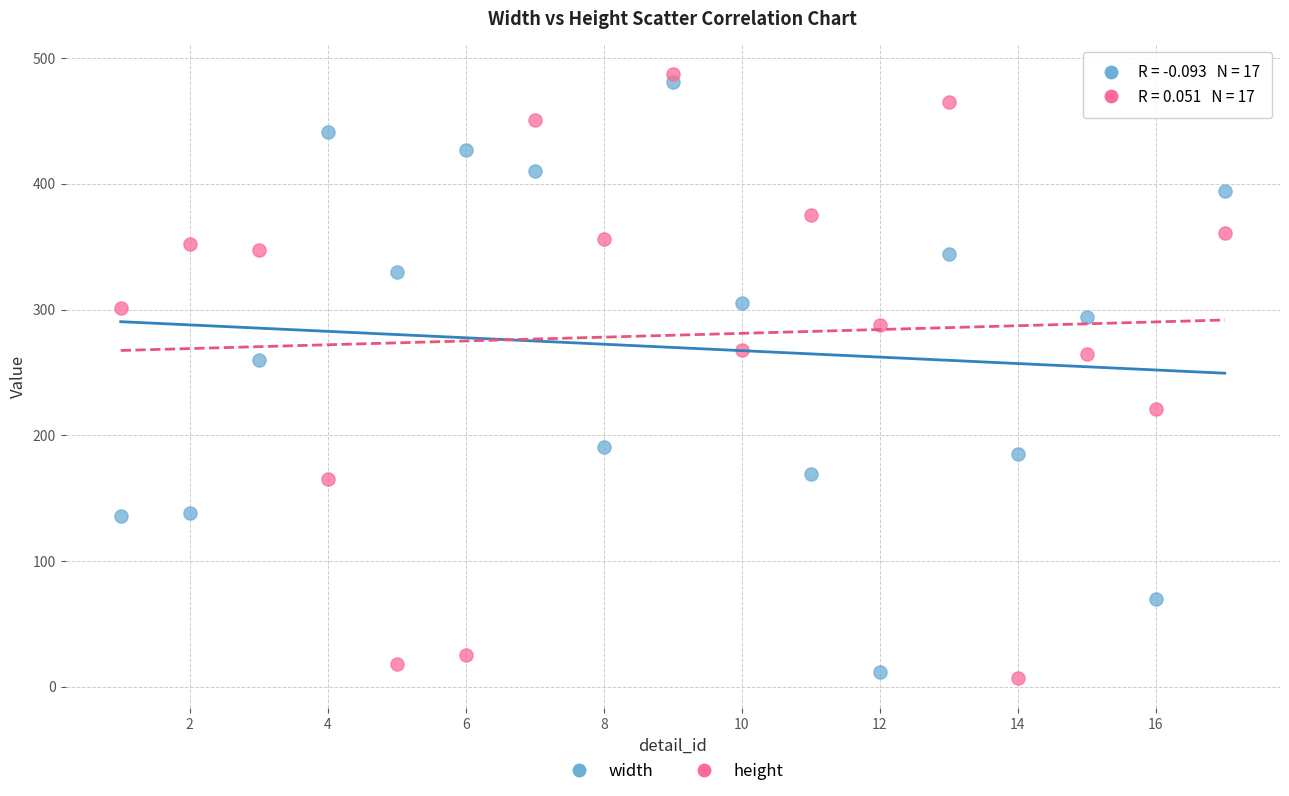

Across all data points, what is the range of Y values (max minus min)?

480